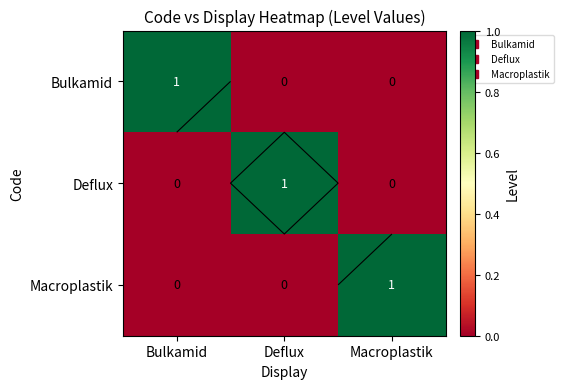

Is the value of Deflux at Macroplastik greater than the value of Bulkamid at Bulkamid?

No